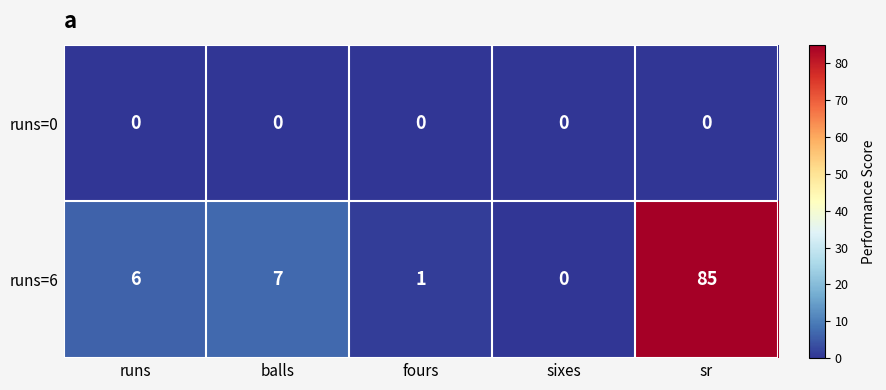

How many distinct data groups are displayed?

2